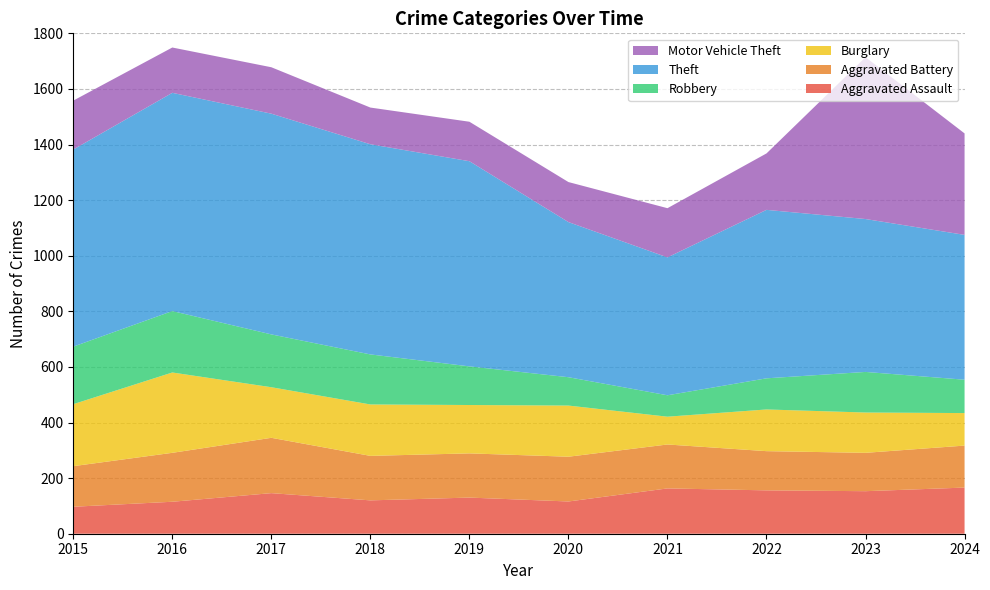

Reading left to right, transcribe all the data shown in this chart.

Aggravated Assault: 97	115	146	120	130	116	163	156	153	166
Aggravated Battery: 146	176	199	160	159	161	158	141	138	151
Burglary: 223	289	182	185	174	184	100	150	145	117
Robbery: 207	221	190	180	139	102	77	112	146	120
Theft: 709	785	794	756	738	558	496	606	550	521
Motor Vehicle Theft: 176	163	167	132	142	144	177	203	582	365